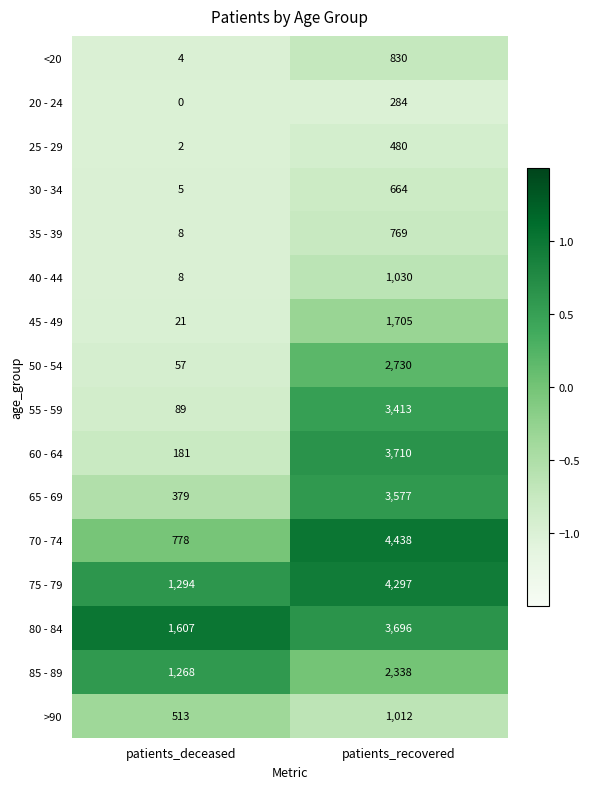

The 30 - 34 series shows 3 at patients_deceased. True or false?

False